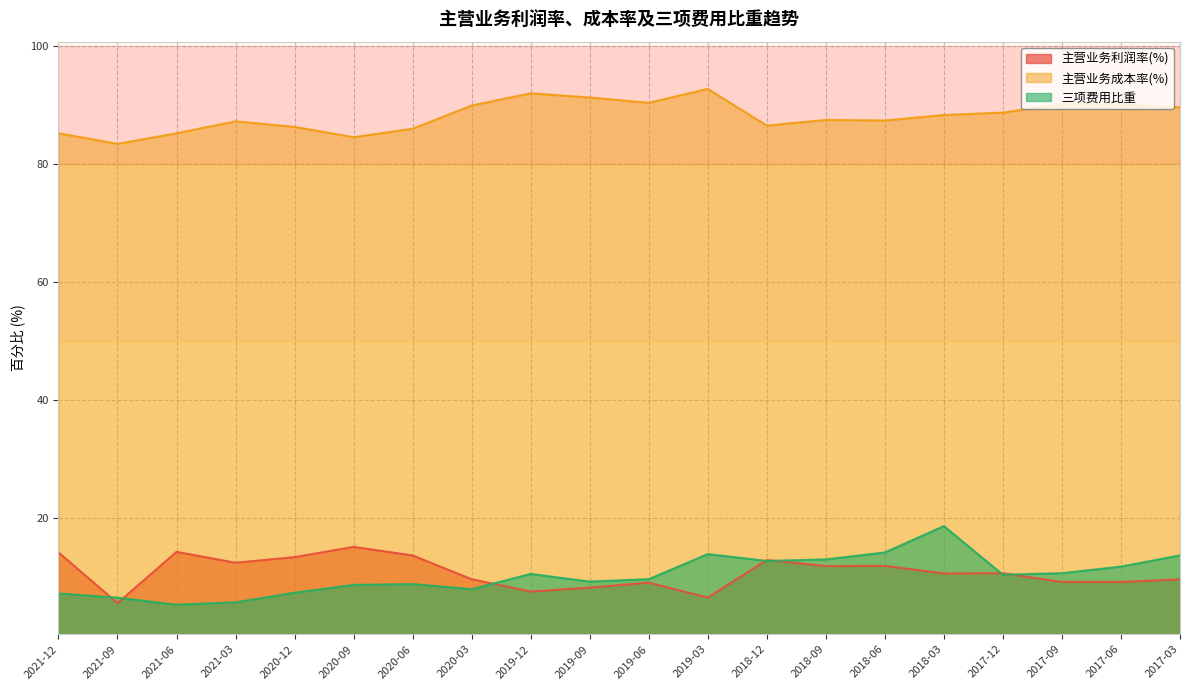

At which category does the chart reach its minimum across all series?

2021-06